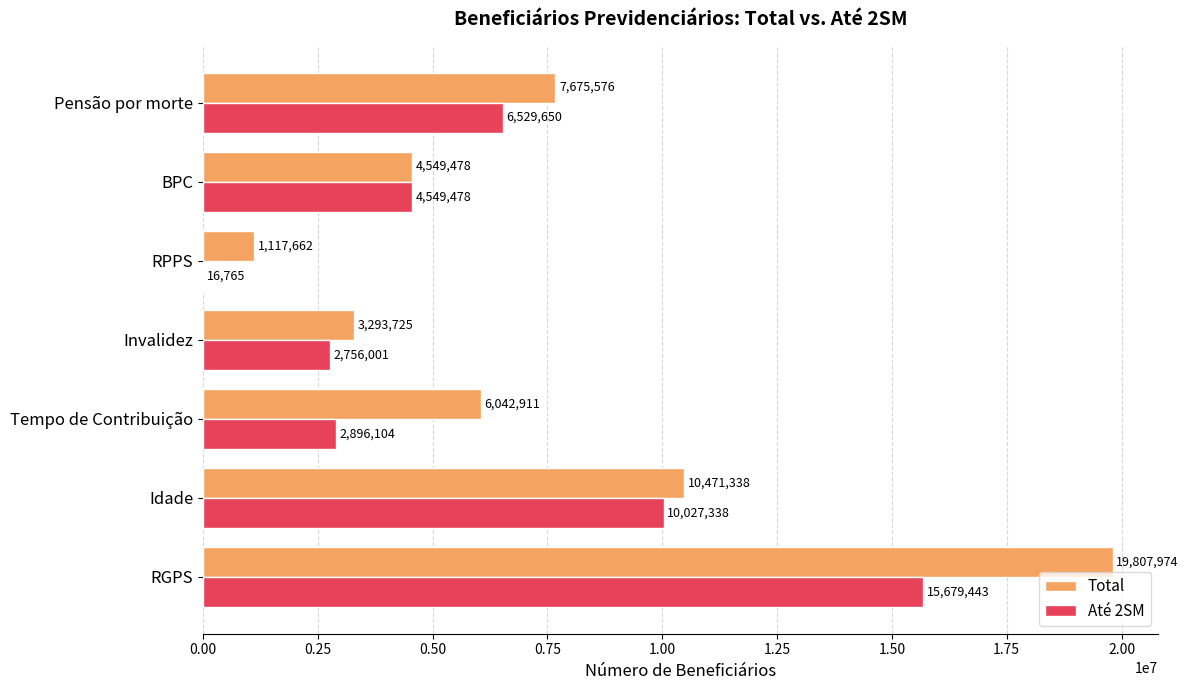

Read the Total value at Tempo de Contribuição.

6042911.0